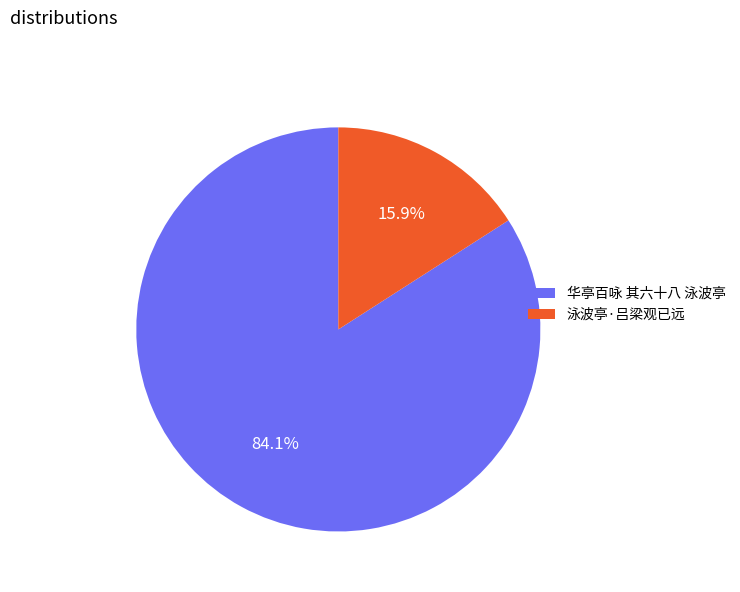

How much of the chart is everything except 华亭百咏 其六十八 泳波亭?

15.9%